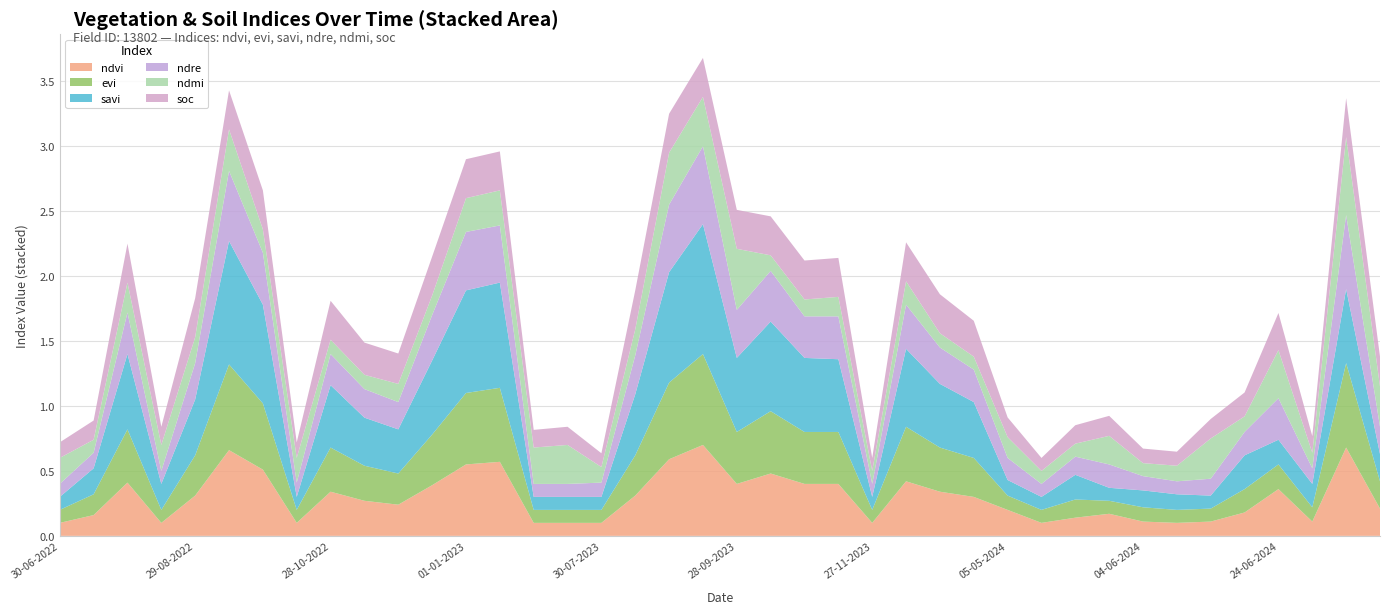

Reading right to left, what are all the values shown in this chart?

ndvi: 12-09-2024=0.2	28-08-2024=0.7	09-07-2024=0.1	24-06-2024=0.4	19-06-2024=0.2	14-06-2024=0.1	09-06-2024=0.1	04-06-2024=0.1	30-05-2024=0.2	25-05-2024=0.1	20-05-2024=0.1	05-05-2024=0.2	11-01-2024=0.3	01-01-2024=0.3	12-12-2023=0.4	27-11-2023=0.1	12-11-2023=0.4	28-10-2023=0.4	13-10-2023=0.5	28-09-2023=0.4	13-09-2023=0.7	29-08-2023=0.6	14-08-2023=0.3	30-07-2023=0.1	15-07-2023=0.1	30-06-2023=0.1	11-01-2023=0.6	01-01-2023=0.6	12-12-2022=0.4	27-11-2022=0.2	12-11-2022=0.3	28-10-2022=0.3	13-10-2022=0.1	28-09-2022=0.5	13-09-2022=0.7	29-08-2022=0.3	14-08-2022=0.1	30-07-2022=0.4	15-07-2022=0.2	30-06-2022=0.1
evi: 12-09-2024=0.2	28-08-2024=0.7	09-07-2024=0.1	24-06-2024=0.2	19-06-2024=0.2	14-06-2024=0.1	09-06-2024=0.1	04-06-2024=0.1	30-05-2024=0.1	25-05-2024=0.1	20-05-2024=0.1	05-05-2024=0.1	11-01-2024=0.3	01-01-2024=0.3	12-12-2023=0.4	27-11-2023=0.1	12-11-2023=0.4	28-10-2023=0.4	13-10-2023=0.5	28-09-2023=0.4	13-09-2023=0.7	29-08-2023=0.6	14-08-2023=0.3	30-07-2023=0.1	15-07-2023=0.1	30-06-2023=0.1	11-01-2023=0.6	01-01-2023=0.6	12-12-2022=0.4	27-11-2022=0.2	12-11-2022=0.3	28-10-2022=0.3	13-10-2022=0.1	28-09-2022=0.5	13-09-2022=0.7	29-08-2022=0.3	14-08-2022=0.1	30-07-2022=0.4	15-07-2022=0.2	30-06-2022=0.1
savi: 12-09-2024=0.2	28-08-2024=0.6	09-07-2024=0.2	24-06-2024=0.2	19-06-2024=0.3	14-06-2024=0.1	09-06-2024=0.1	04-06-2024=0.1	30-05-2024=0.1	25-05-2024=0.2	20-05-2024=0.1	05-05-2024=0.1	11-01-2024=0.4	01-01-2024=0.5	12-12-2023=0.6	27-11-2023=0.1	12-11-2023=0.6	28-10-2023=0.6	13-10-2023=0.7	28-09-2023=0.6	13-09-2023=1.0	29-08-2023=0.8	14-08-2023=0.5	30-07-2023=0.1	15-07-2023=0.1	30-06-2023=0.1	11-01-2023=0.8	01-01-2023=0.8	12-12-2022=0.6	27-11-2022=0.3	12-11-2022=0.4	28-10-2022=0.5	13-10-2022=0.1	28-09-2022=0.8	13-09-2022=0.9	29-08-2022=0.4	14-08-2022=0.2	30-07-2022=0.6	15-07-2022=0.2	30-06-2022=0.1
ndre: 12-09-2024=0.2	28-08-2024=0.6	09-07-2024=0.1	24-06-2024=0.3	19-06-2024=0.2	14-06-2024=0.1	09-06-2024=0.1	04-06-2024=0.1	30-05-2024=0.2	25-05-2024=0.1	20-05-2024=0.1	05-05-2024=0.2	11-01-2024=0.2	01-01-2024=0.3	12-12-2023=0.3	27-11-2023=0.1	12-11-2023=0.3	28-10-2023=0.3	13-10-2023=0.4	28-09-2023=0.4	13-09-2023=0.6	29-08-2023=0.5	14-08-2023=0.3	30-07-2023=0.1	15-07-2023=0.1	30-06-2023=0.1	11-01-2023=0.4	01-01-2023=0.5	12-12-2022=0.3	27-11-2022=0.2	12-11-2022=0.2	28-10-2022=0.2	13-10-2022=0.1	28-09-2022=0.4	13-09-2022=0.5	29-08-2022=0.3	14-08-2022=0.1	30-07-2022=0.3	15-07-2022=0.1	30-06-2022=0.1
ndmi: 12-09-2024=0.3	28-08-2024=0.6	09-07-2024=0.1	24-06-2024=0.4	19-06-2024=0.1	14-06-2024=0.3	09-06-2024=0.1	04-06-2024=0.1	30-05-2024=0.2	25-05-2024=0.1	20-05-2024=0.1	05-05-2024=0.2	11-01-2024=0.1	01-01-2024=0.1	12-12-2023=0.2	27-11-2023=0.1	12-11-2023=0.1	28-10-2023=0.1	13-10-2023=0.1	28-09-2023=0.5	13-09-2023=0.4	29-08-2023=0.4	14-08-2023=0.2	30-07-2023=0.1	15-07-2023=0.3	30-06-2023=0.3	11-01-2023=0.3	01-01-2023=0.3	12-12-2022=0.1	27-11-2022=0.1	12-11-2022=0.1	28-10-2022=0.1	13-10-2022=0.2	28-09-2022=0.2	13-09-2022=0.3	29-08-2022=0.2	14-08-2022=0.2	30-07-2022=0.2	15-07-2022=0.1	30-06-2022=0.2
soc: 12-09-2024=0.2	28-08-2024=0.3	09-07-2024=0.1	24-06-2024=0.3	19-06-2024=0.2	14-06-2024=0.1	09-06-2024=0.1	04-06-2024=0.1	30-05-2024=0.2	25-05-2024=0.1	20-05-2024=0.1	05-05-2024=0.2	11-01-2024=0.3	01-01-2024=0.3	12-12-2023=0.3	27-11-2023=0.1	12-11-2023=0.3	28-10-2023=0.3	13-10-2023=0.3	28-09-2023=0.3	13-09-2023=0.3	29-08-2023=0.3	14-08-2023=0.3	30-07-2023=0.1	15-07-2023=0.1	30-06-2023=0.1	11-01-2023=0.3	01-01-2023=0.3	12-12-2022=0.3	27-11-2022=0.2	12-11-2022=0.2	28-10-2022=0.3	13-10-2022=0.1	28-09-2022=0.3	13-09-2022=0.3	29-08-2022=0.3	14-08-2022=0.1	30-07-2022=0.3	15-07-2022=0.1	30-06-2022=0.1